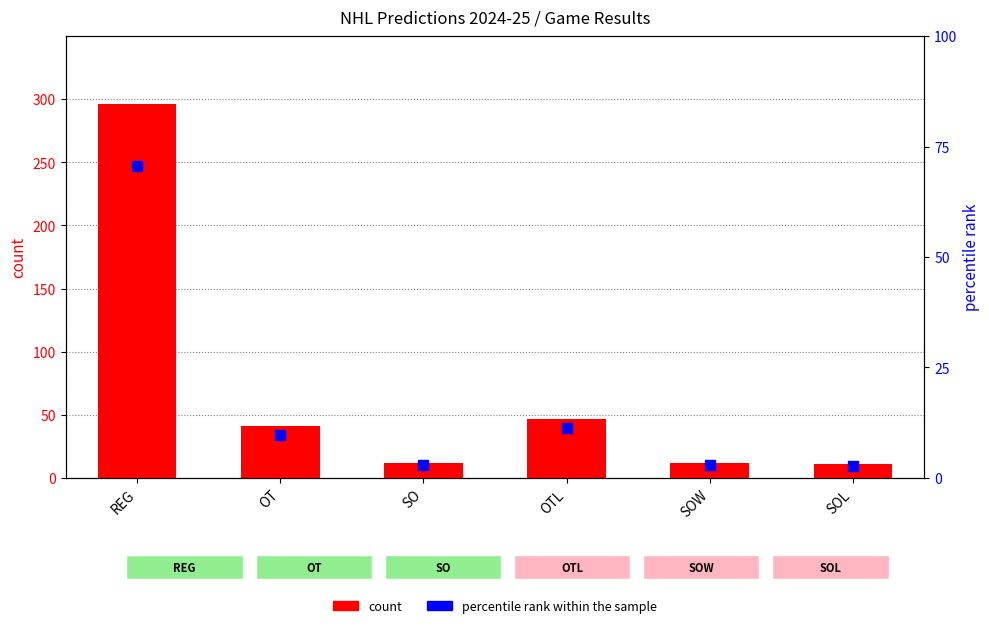

Is the value of count at SO greater than the value of percentile rank within the sample at OT?

Yes